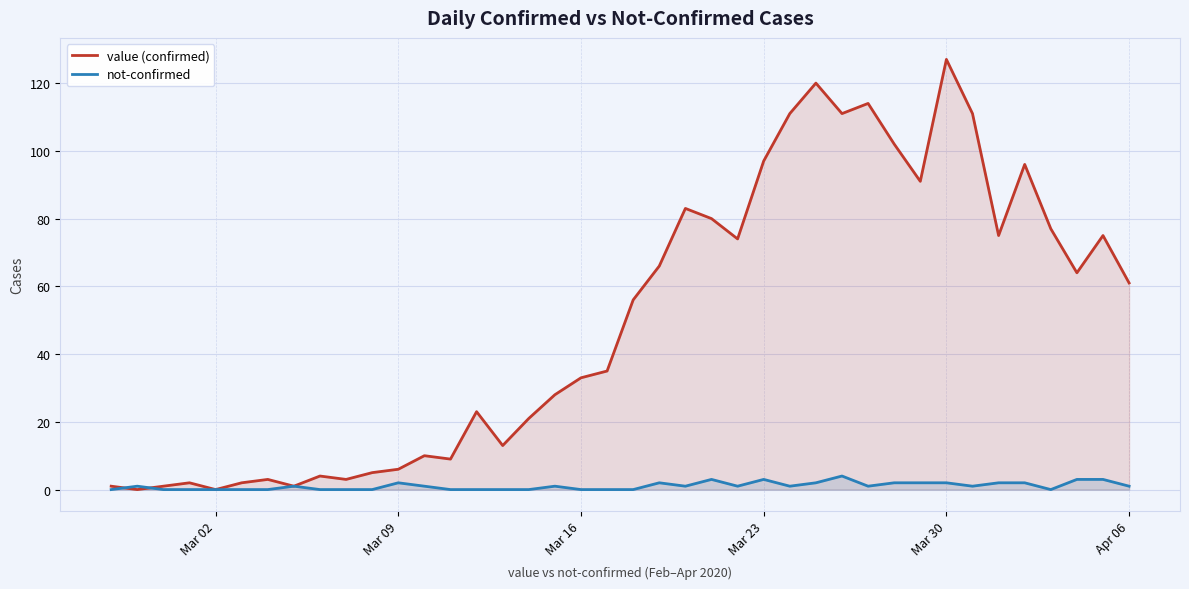

What is the difference between the second highest and second lowest values in the value (confirmed) series?

120